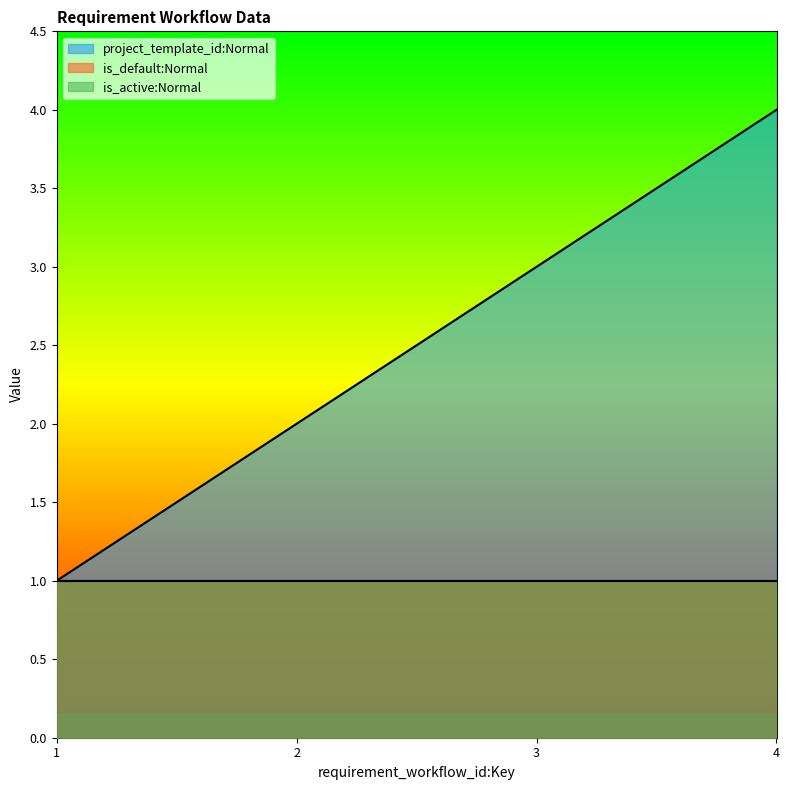

Does the chart display data point markers on the line(s)?

No